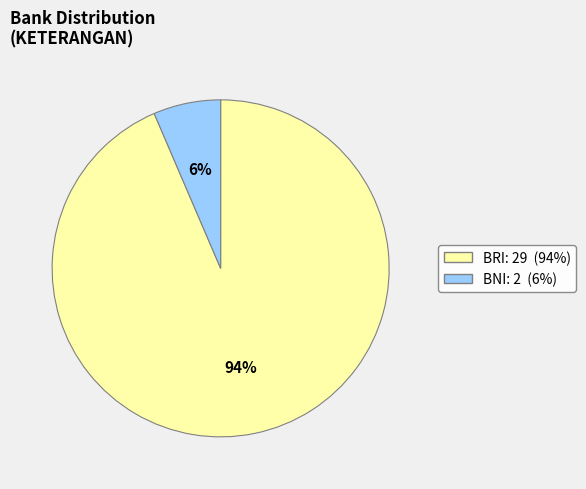

Is the sum of BNI and BRI greater than half?

Yes